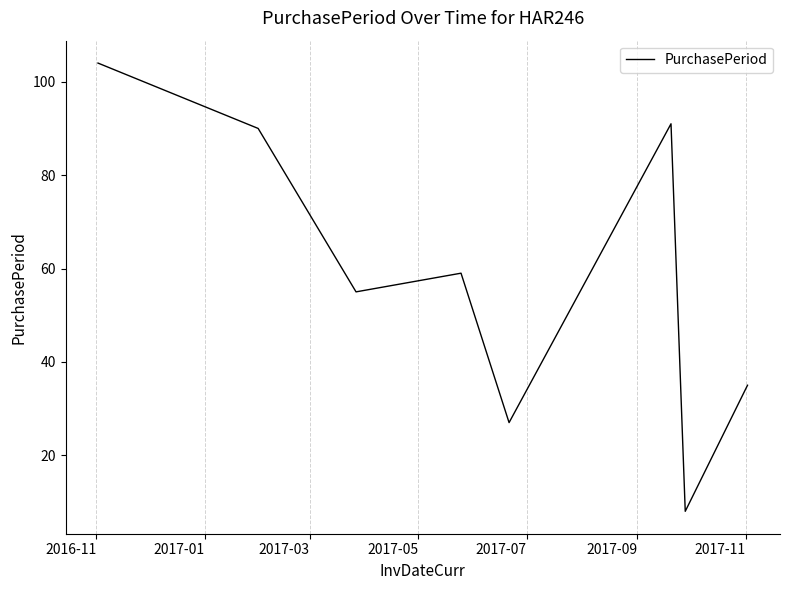

True or false: the data has more than 1 interior local peaks.

True